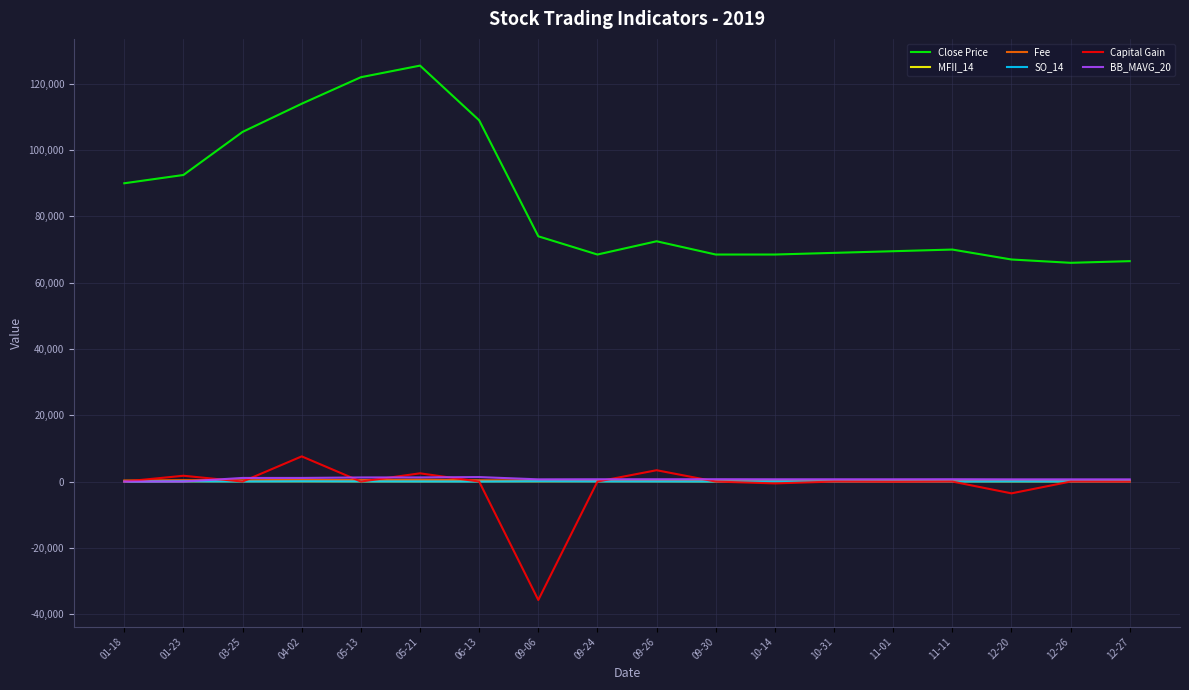

True or false: SO_14 and Close Price cross at least once.

False